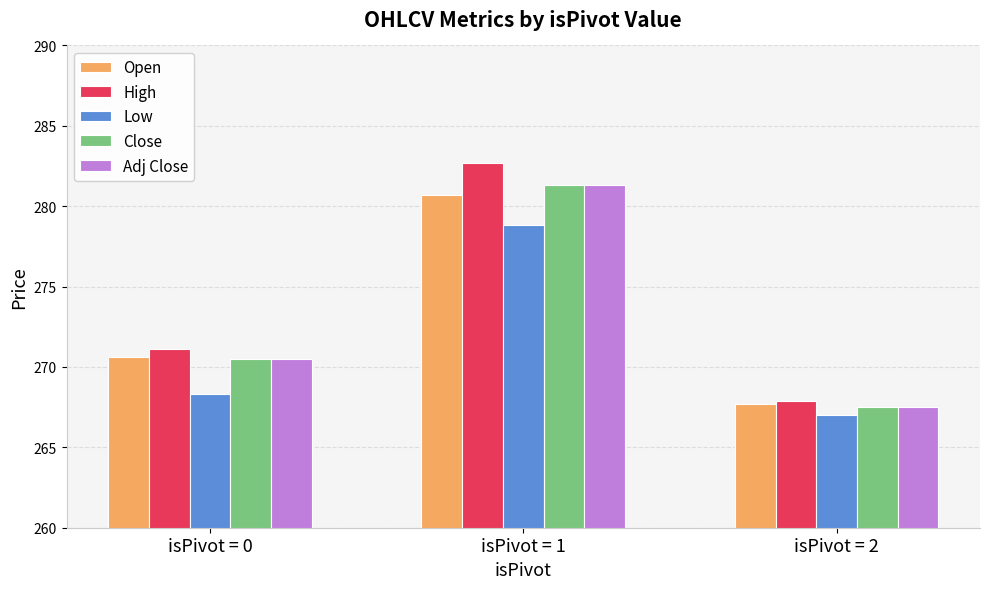

Rank the categories by Adj Close value from lowest to highest.

isPivot = 2, isPivot = 0, isPivot = 1